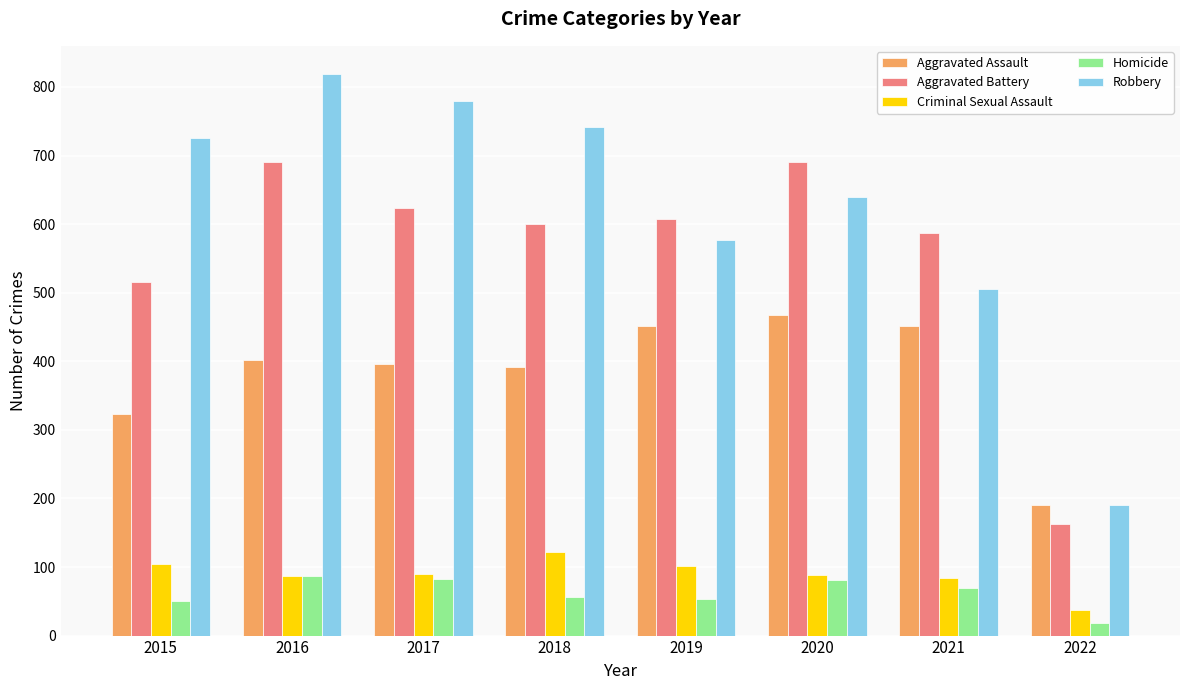

Which label corresponds to the smallest value in the chart?

2022